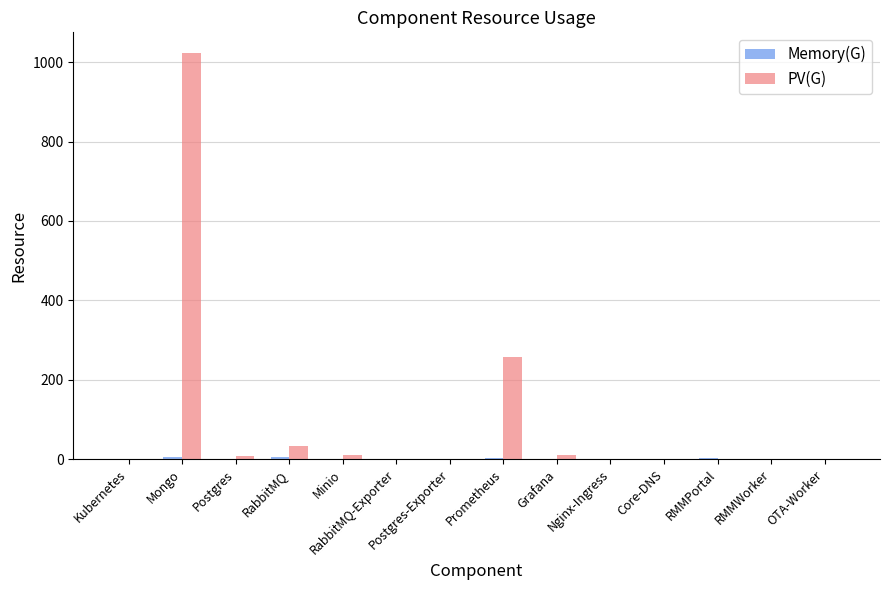

Is it true that PV(G) equals -530.7 at RabbitMQ-Exporter?

False